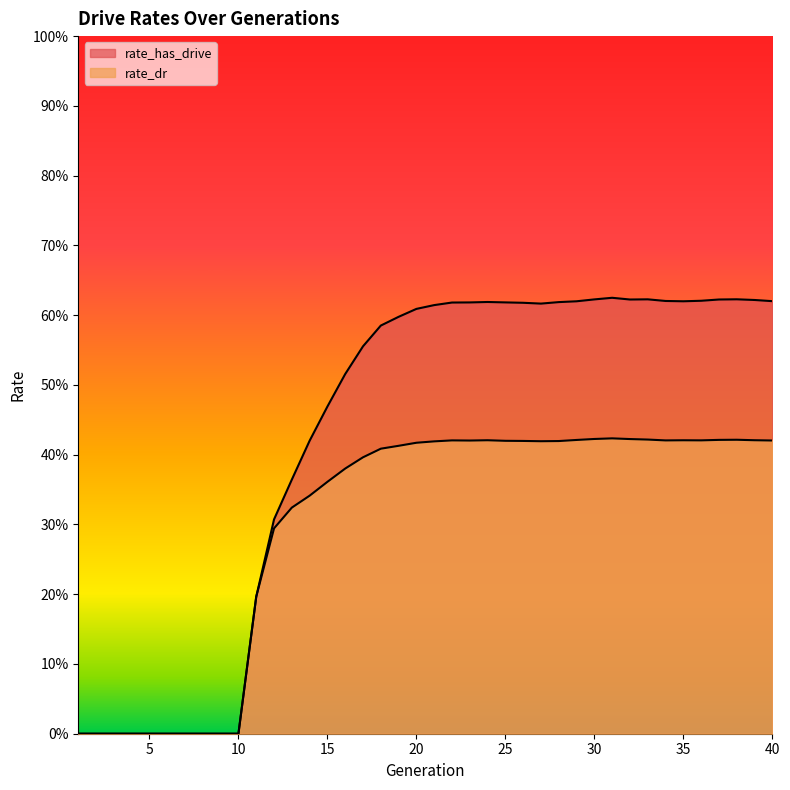

What is the average value of the rate_has_drive series?

0.4